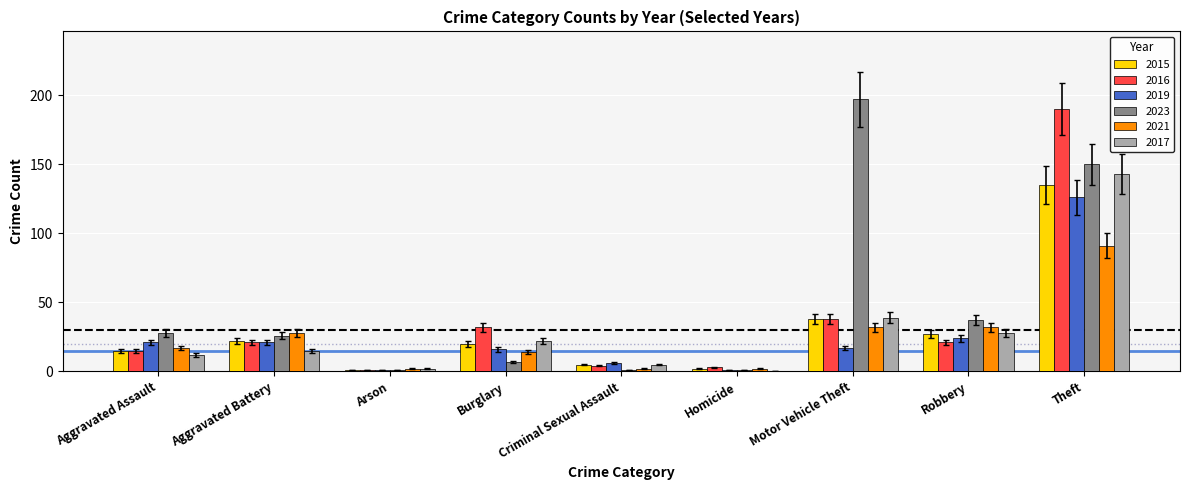

Are the bars horizontal?

No